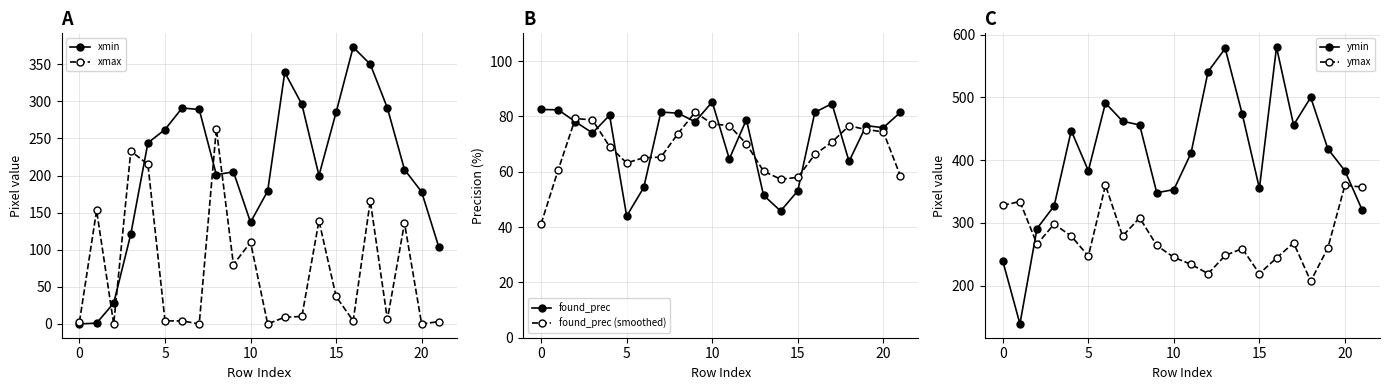

True or false: xmin has more than 1 points higher than both neighbors.

True